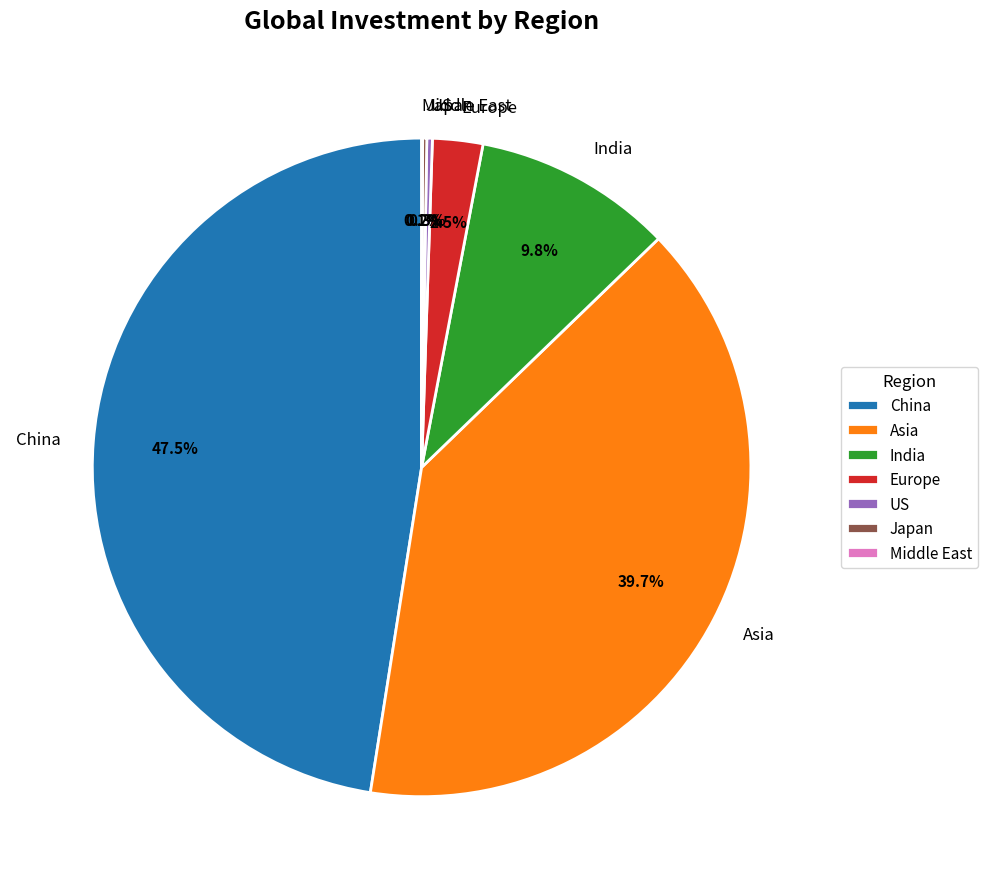

To the nearest percent, what is the average slice percentage?

14%